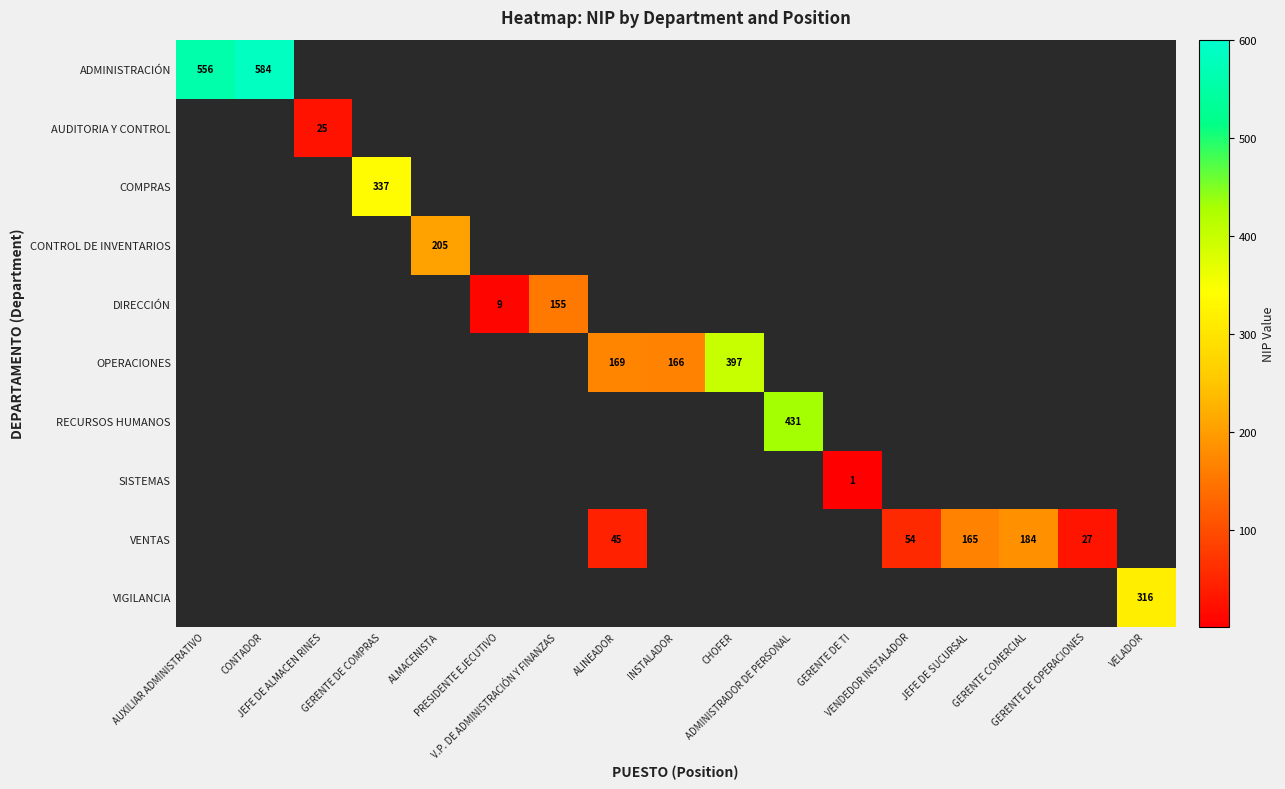

The DIRECCIÓN series shows 0 at GERENTE DE COMPRAS. True or false?

True